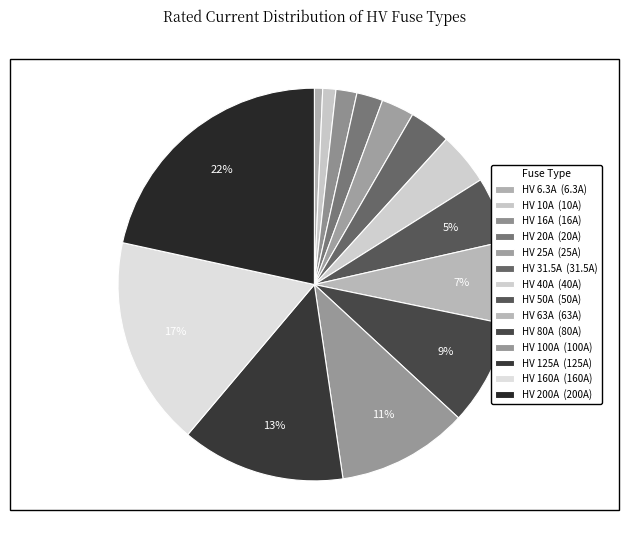

How many segments does this pie chart have?

14